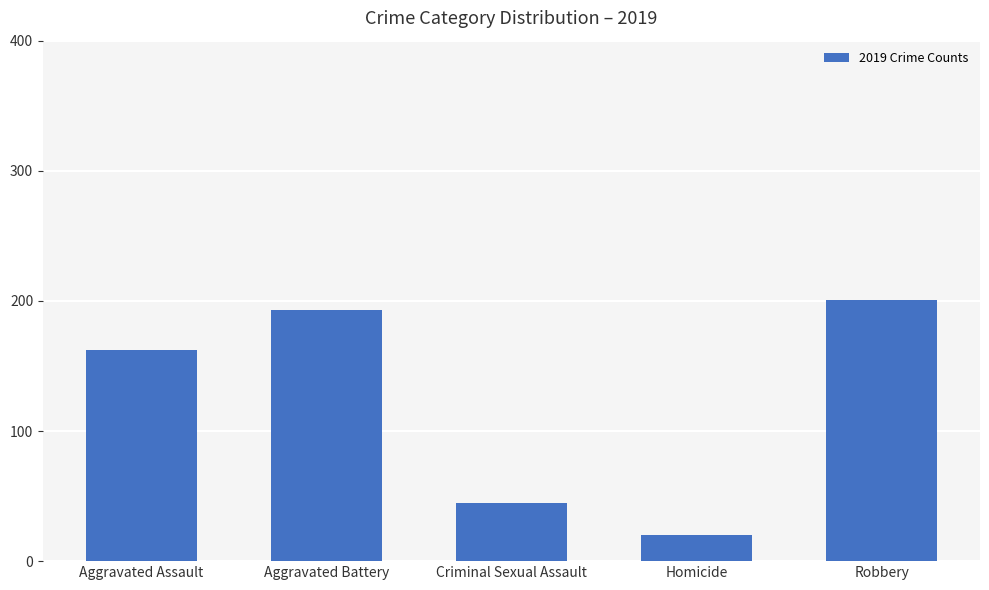

Rank the categories by value from lowest to highest.

Homicide, Criminal Sexual Assault, Aggravated Assault, Aggravated Battery, Robbery